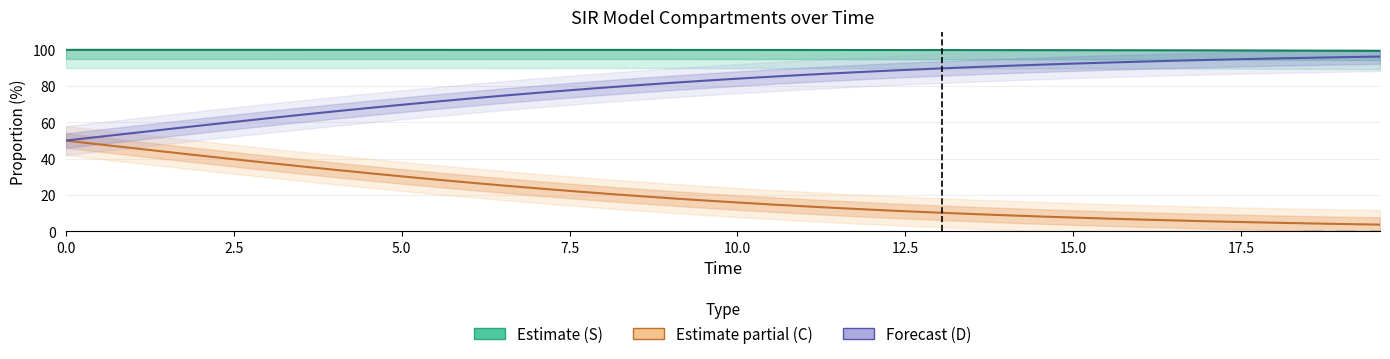

What is the difference between the second highest and second lowest values in the C (Cumulative) series?

43.9